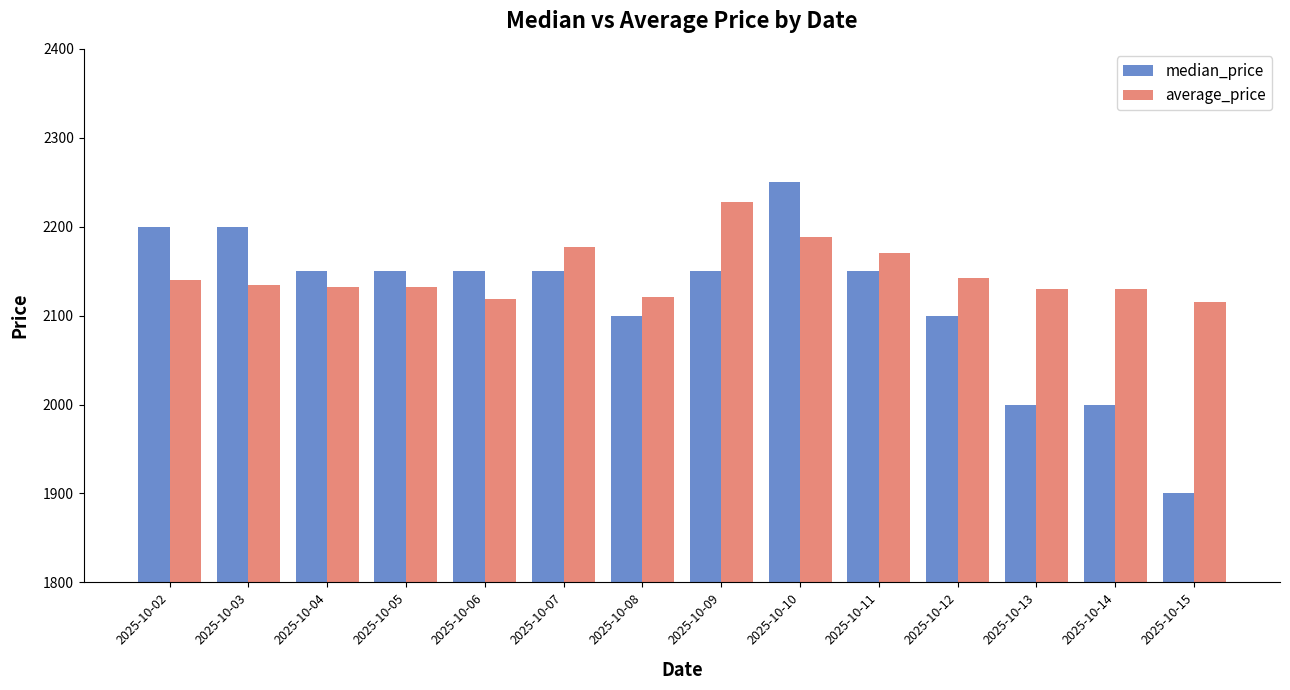

How many series are shown in this chart?

2